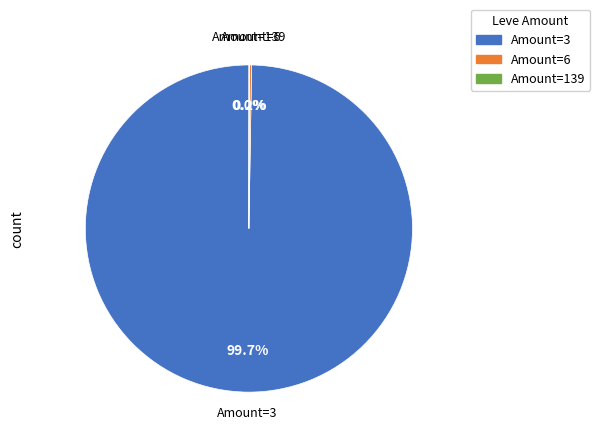

Does any single category account for the majority?

Yes